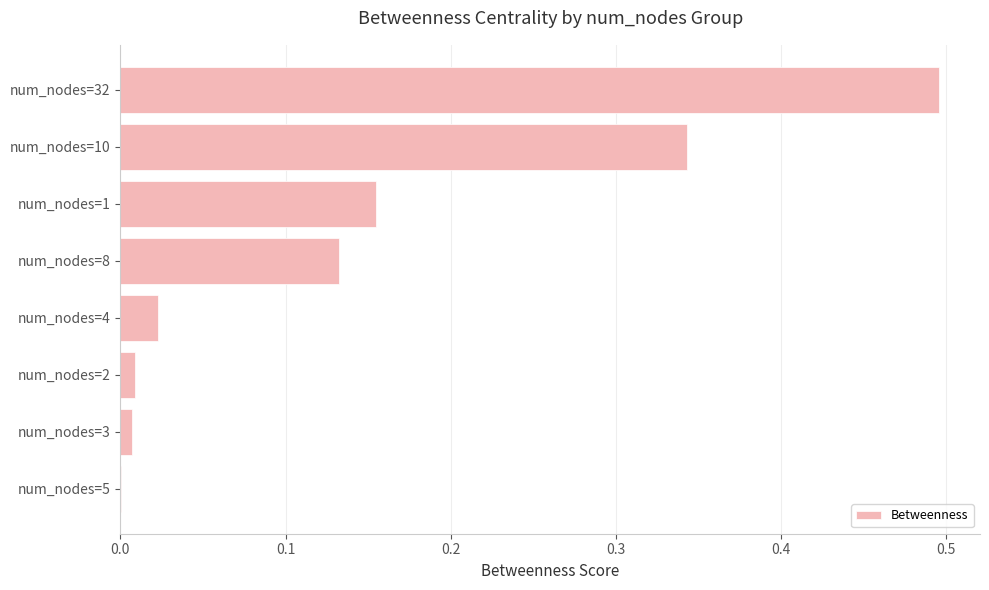

What is the maximum value shown in the chart?

0.5